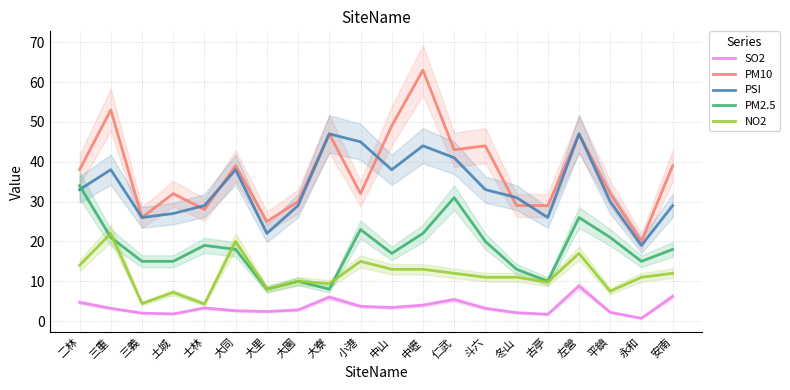

Is it true that NO2 equals 26.3 at 大同?

False